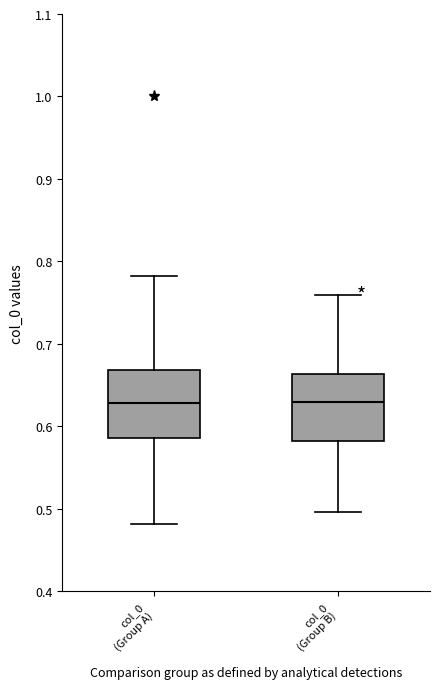

Reading left to right, transcribe this box plot: for each box, give where its median line is, the range the box spans, and where its two whiskers end, as read against the y-axis. The values are not printed on the chart, so give them approximately, as read against the axis.

col_0 (Group A): median 0.63, box 0.59 to 0.67, whiskers 0.48 to 0.78
col_0 (Group B): median 0.63, box 0.58 to 0.66, whiskers 0.50 to 0.76